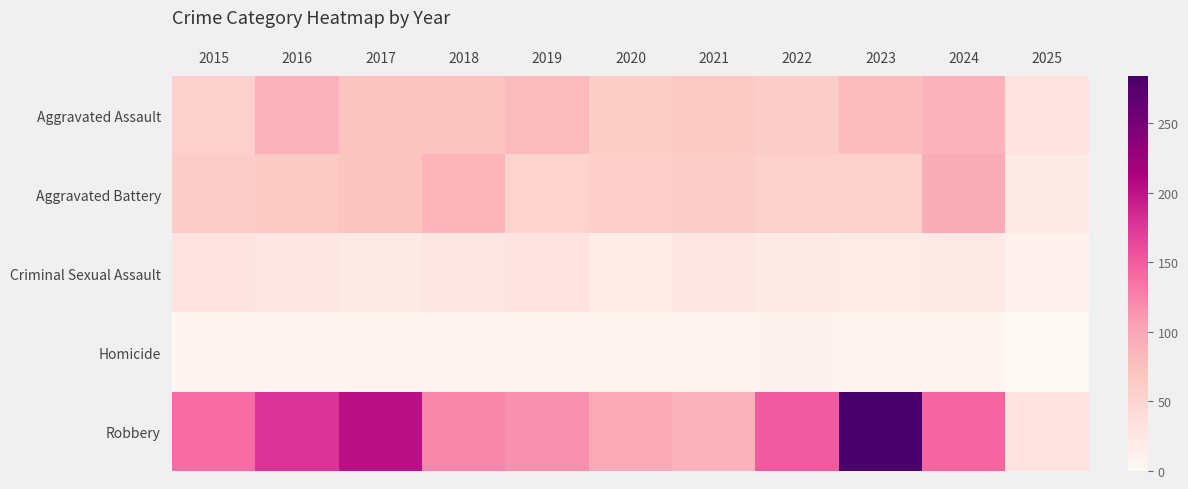

Reading left to right, what are all the values shown in this chart?

Aggravated Assault: 2015=56	2016=88	2017=72	2018=72	2019=80	2020=62	2021=66	2022=61	2023=79	2024=88	2025=32
Aggravated Battery: 2015=60	2016=66	2017=71	2018=86	2019=53	2020=57	2021=60	2022=56	2023=55	2024=95	2025=20
Criminal Sexual Assault: 2015=29	2016=26	2017=22	2018=24	2019=31	2020=16	2021=26	2022=21	2023=18	2024=20	2025=11
Homicide: 2015=5	2016=4	2017=4	2018=4	2019=4	2020=5	2021=6	2022=7	2023=3	2024=3	2025=0
Robbery: 2015=139	2016=178	2017=202	2018=121	2019=116	2020=97	2021=88	2022=151	2023=284	2024=144	2025=30